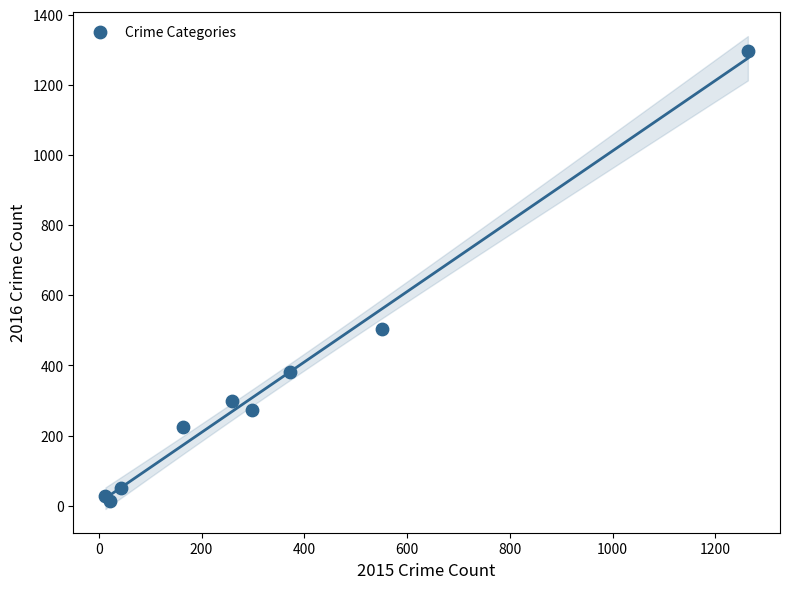

What Y value in the scatter plot is closest to 655?

505